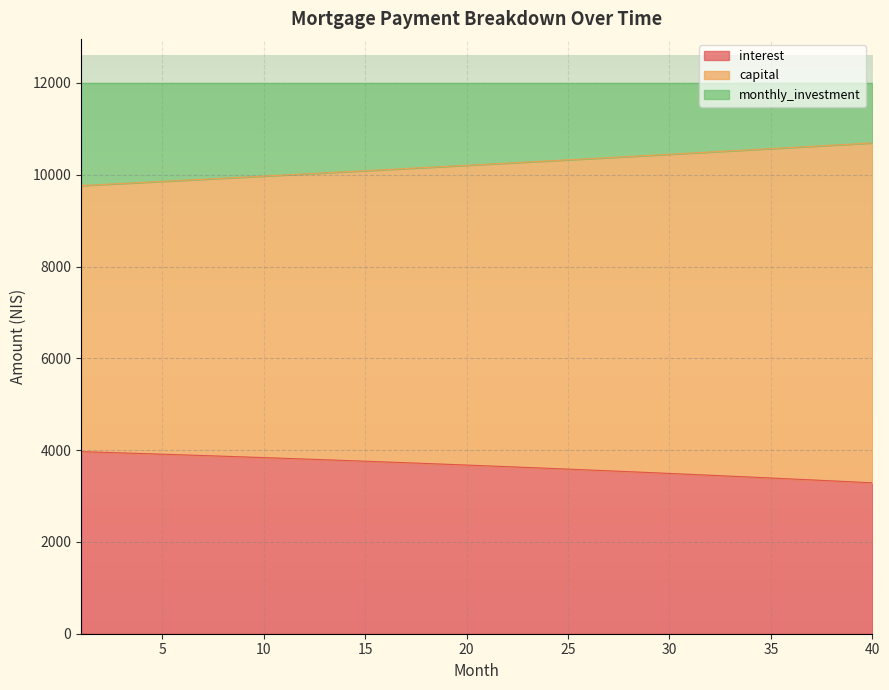

True or false: capital and interest intersect in this chart.

False